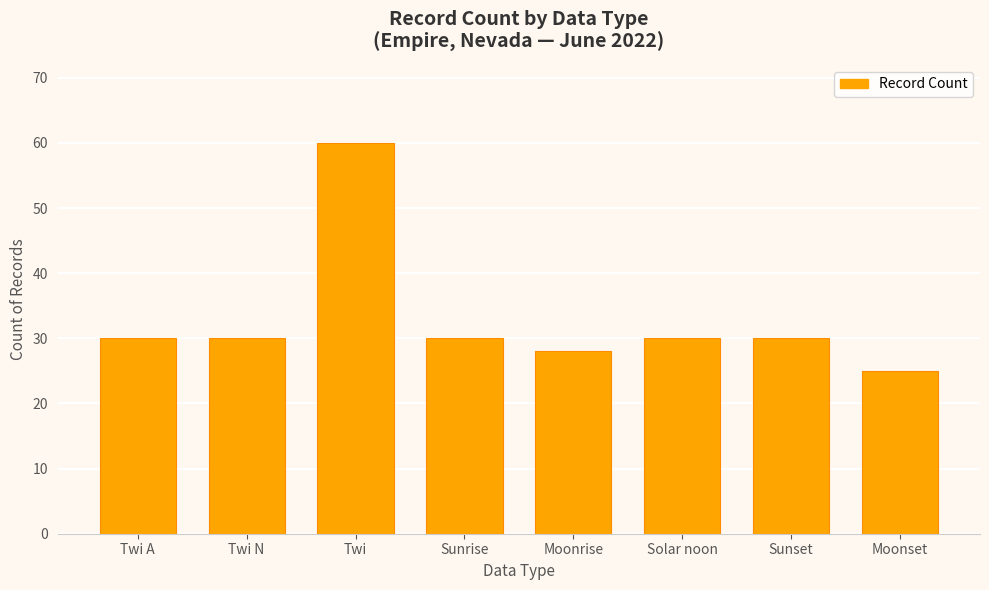

Reading right to left, list all the values displayed in this chart.

25	30	30	28	30	60	30	30